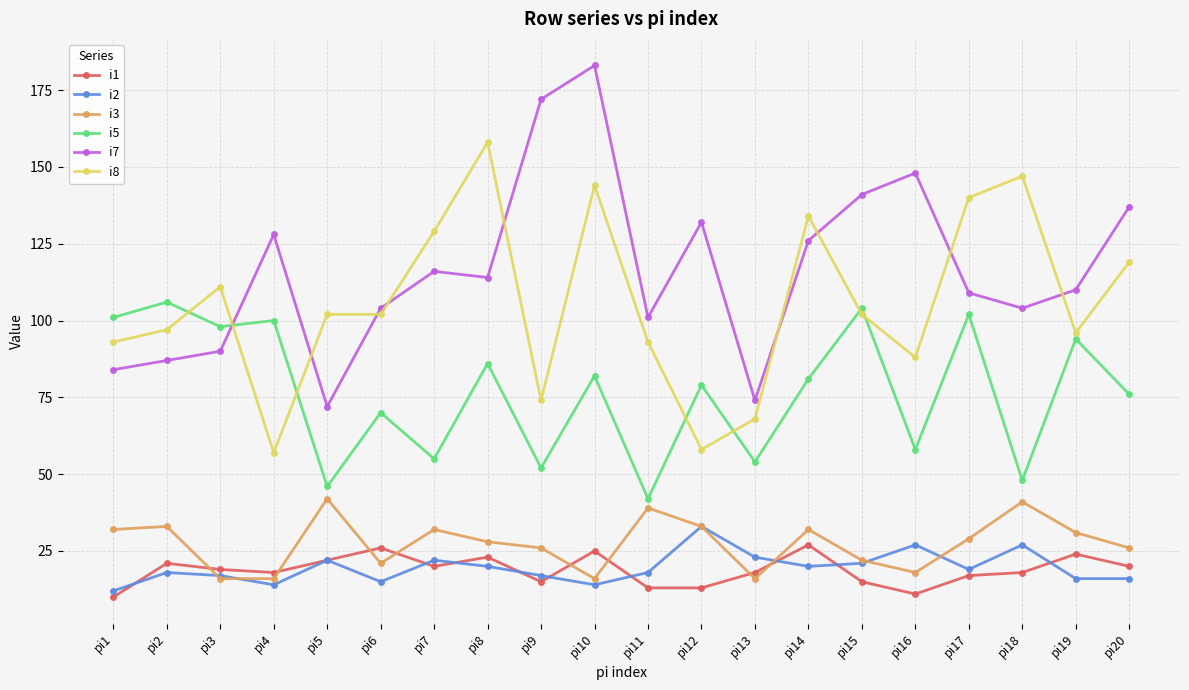

What is the highest value of the i7 series?

183